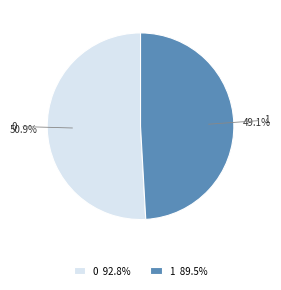

Which slice is the smallest?

1